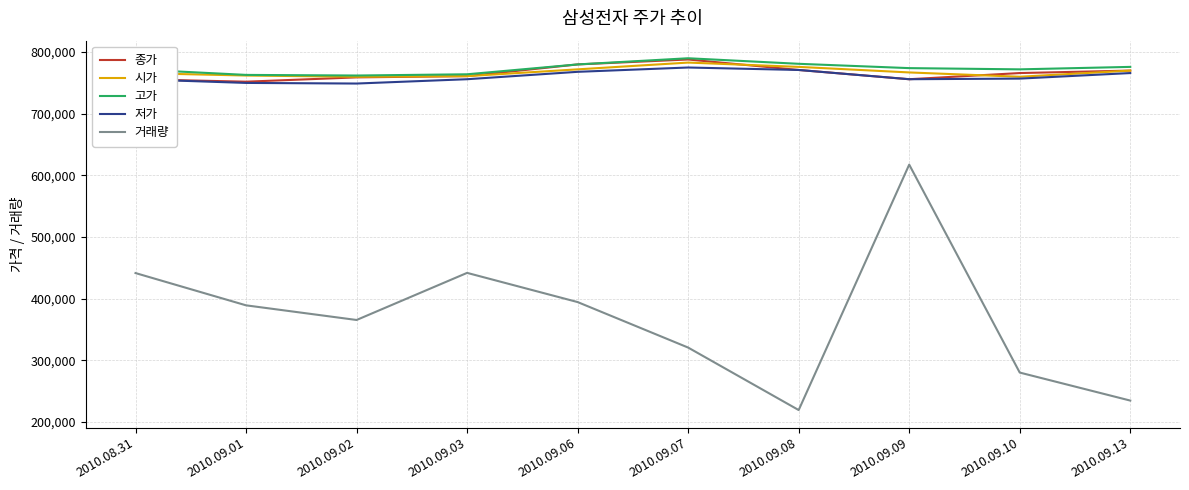

How many values in the 종가 series are below 766000?

5